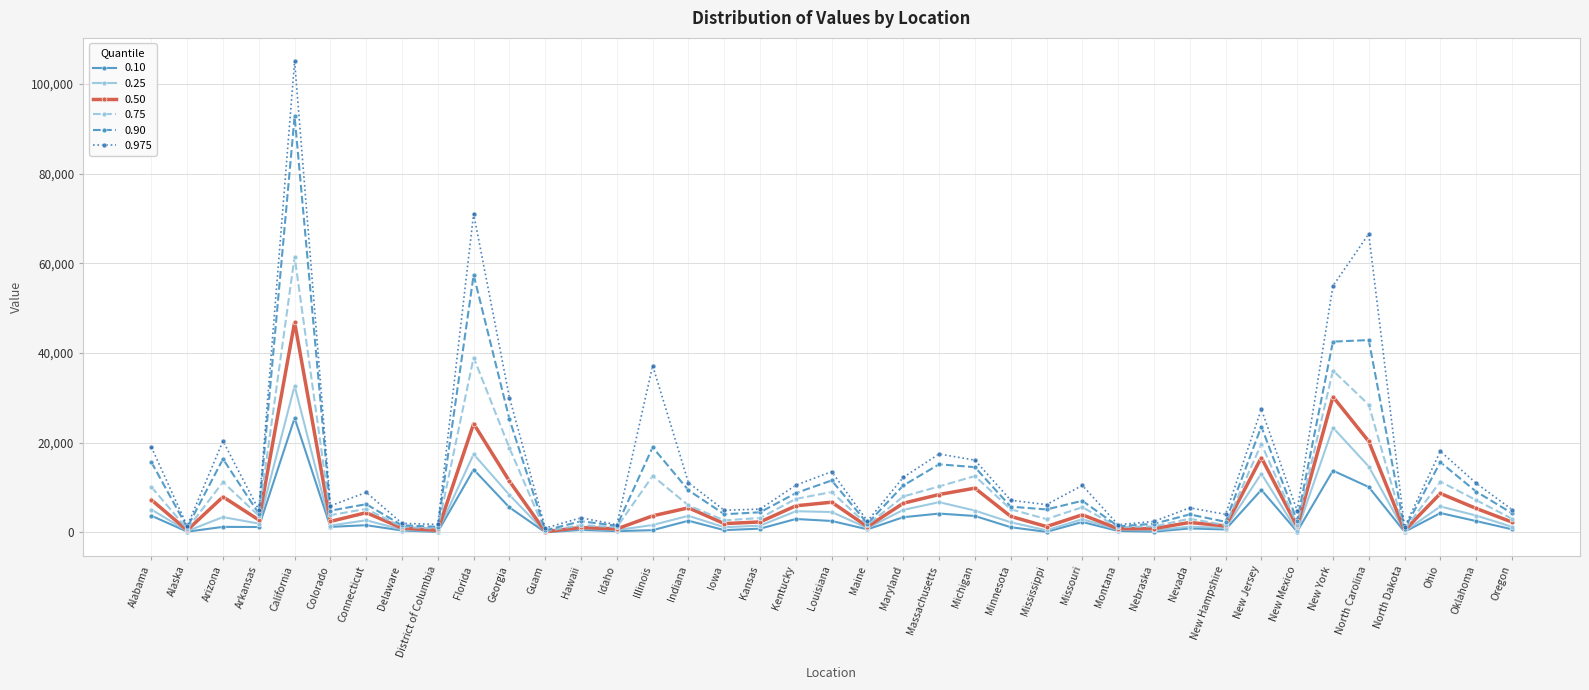

What is the greatest value displayed?

105066